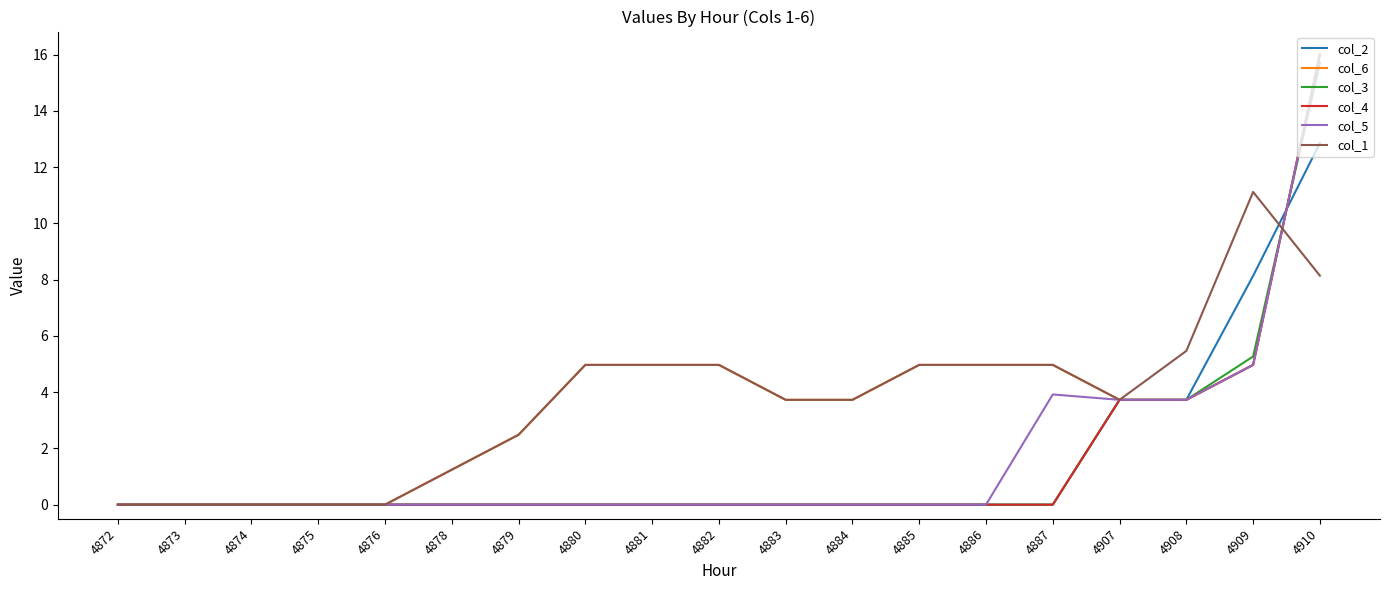

At which category is the sum across all series the highest?

4910